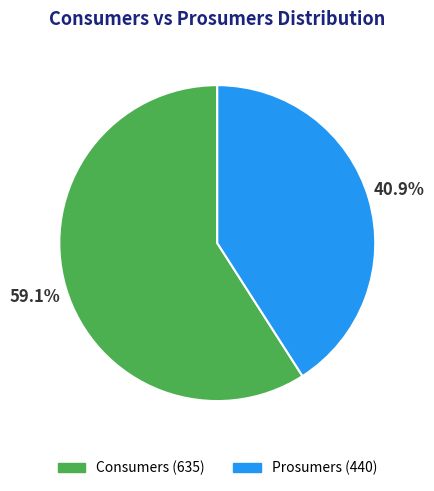

Rank the categories by value from highest to lowest.

Consumers, Prosumers